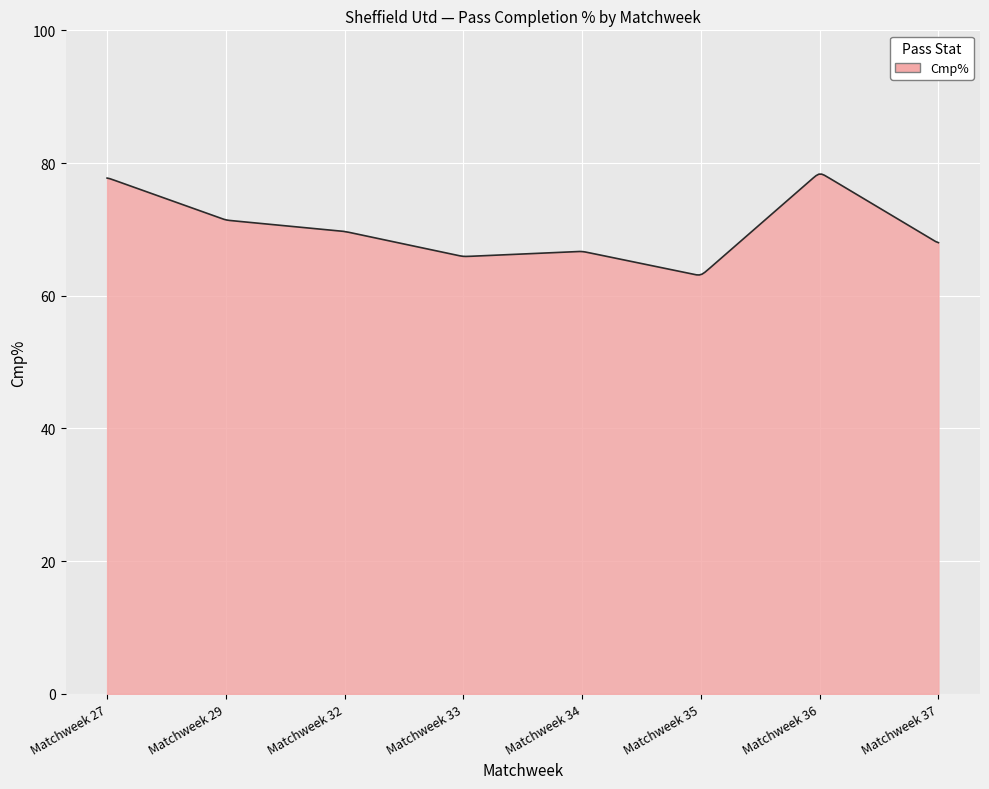

What is the greatest value displayed?

78.3